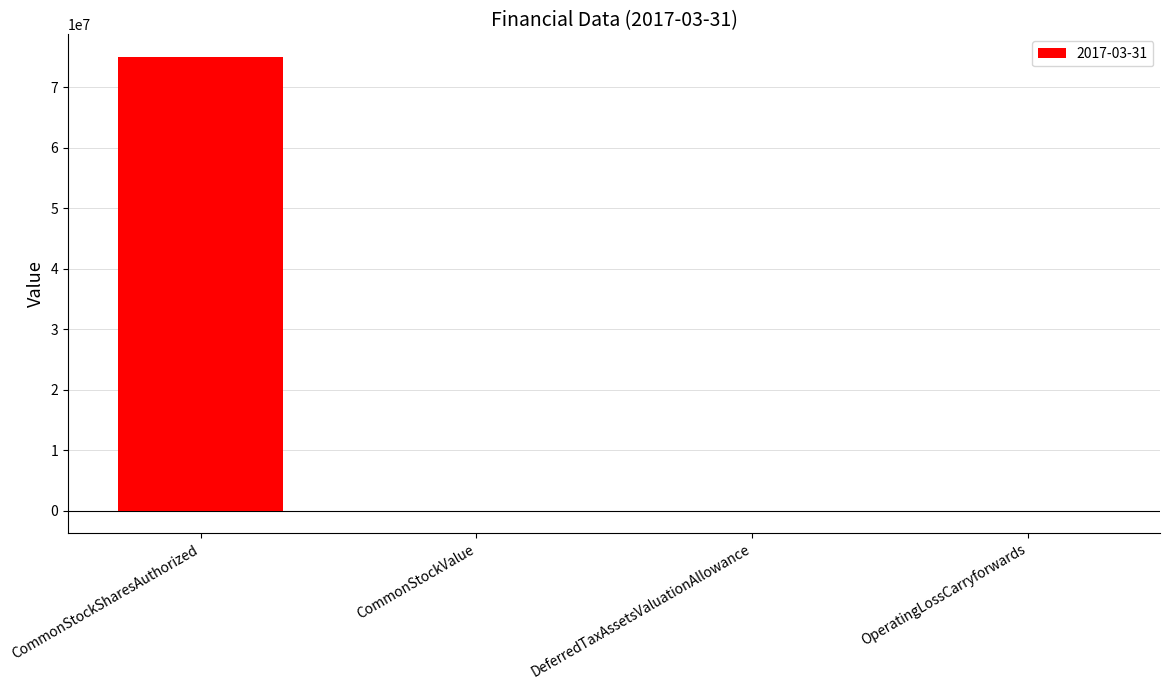

Count the number of categories in the chart.

4